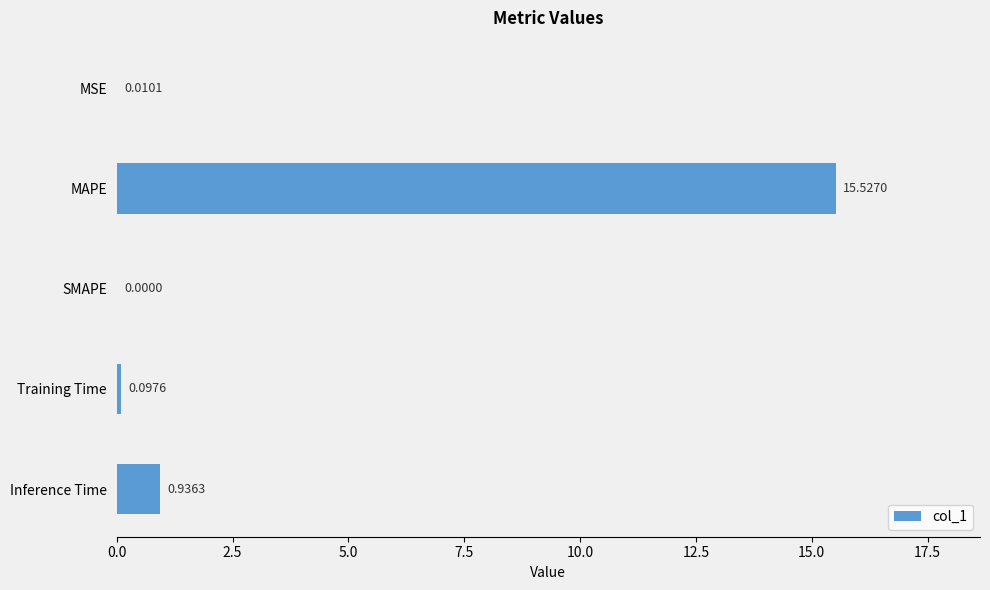

At which label is the value closest to 7?

Inference Time